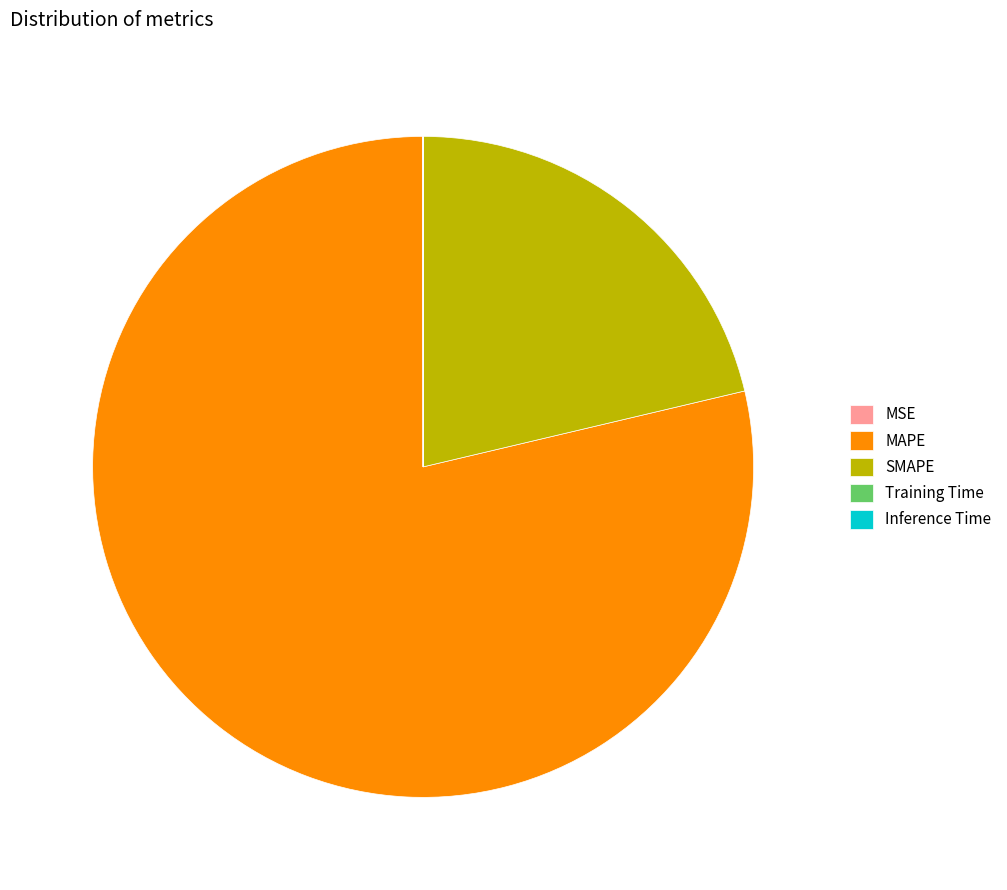

Combined, do MAPE and SMAPE account for over 50%?

Yes